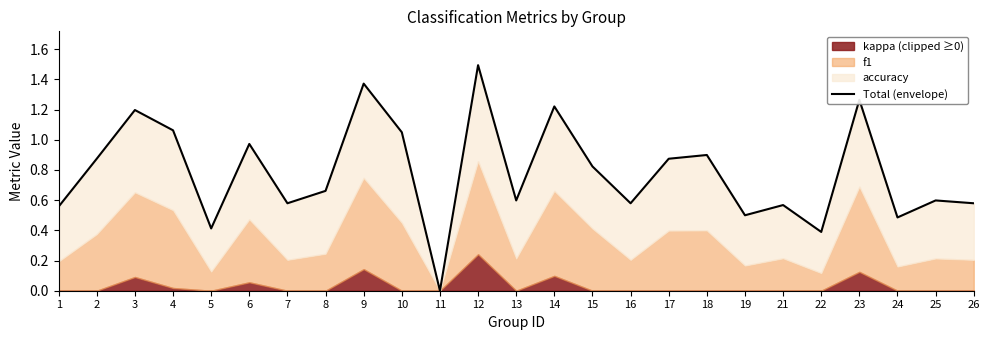

Where is the first local maximum?

3